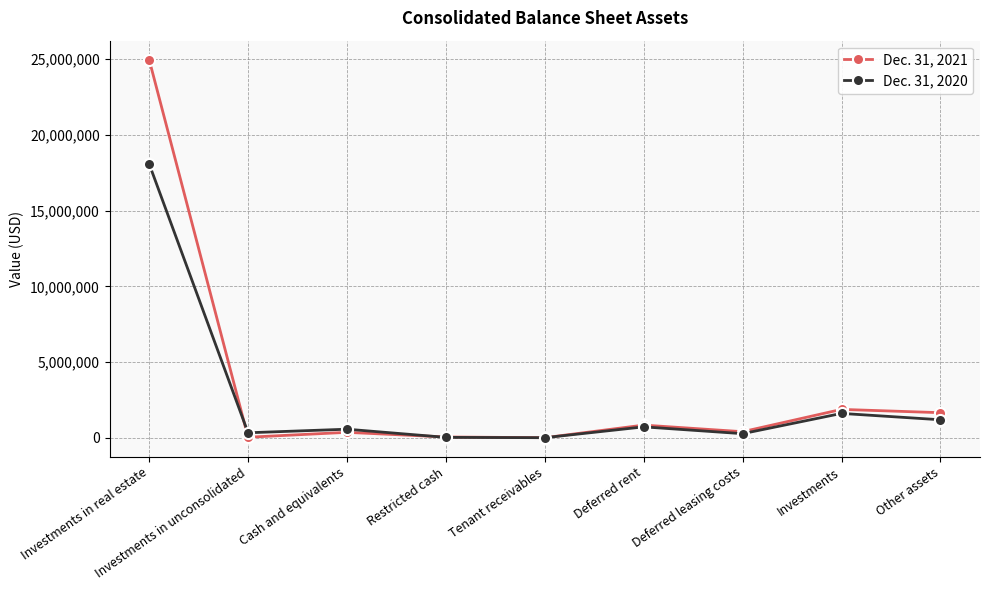

Which series has the largest total across all categories?

Dec. 31, 2021